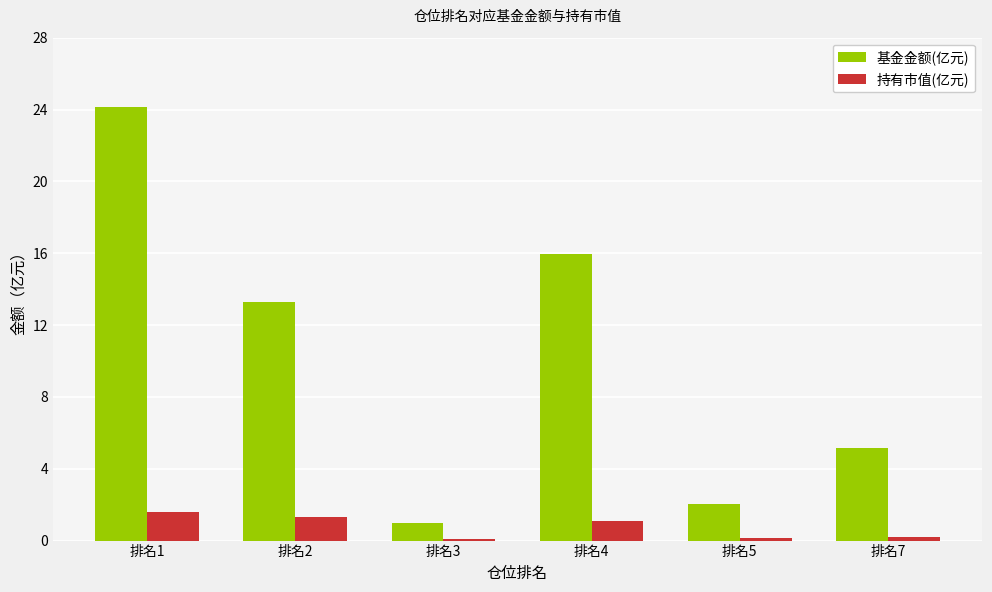

What are all the series names shown in the legend?

基金金额(亿元), 持有市值(亿元)